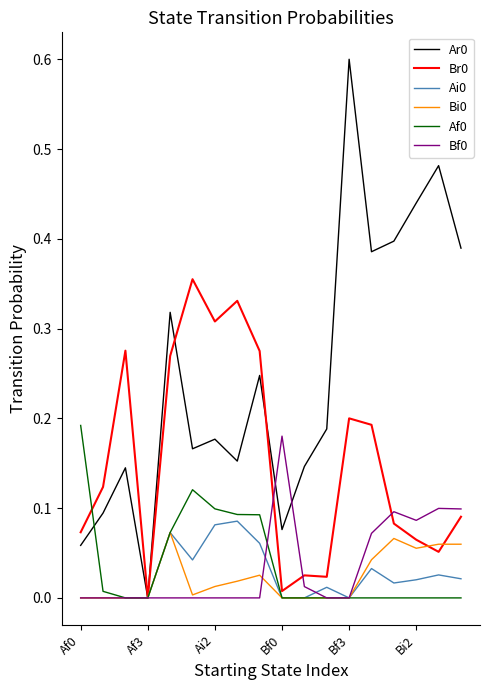

What is the maximum value shown in the chart?

0.6